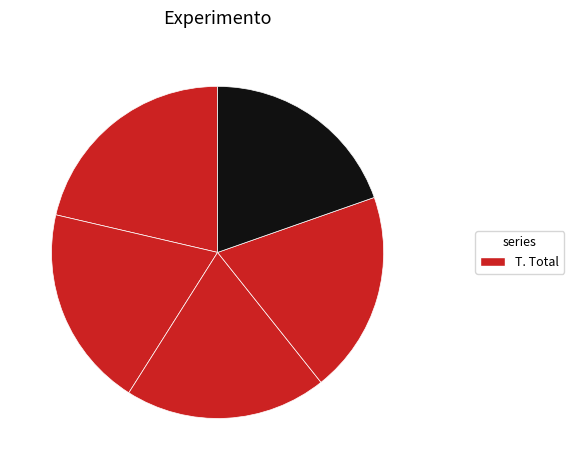

Rank the categories by value from highest to lowest.

1, 3, 4, 2, 5